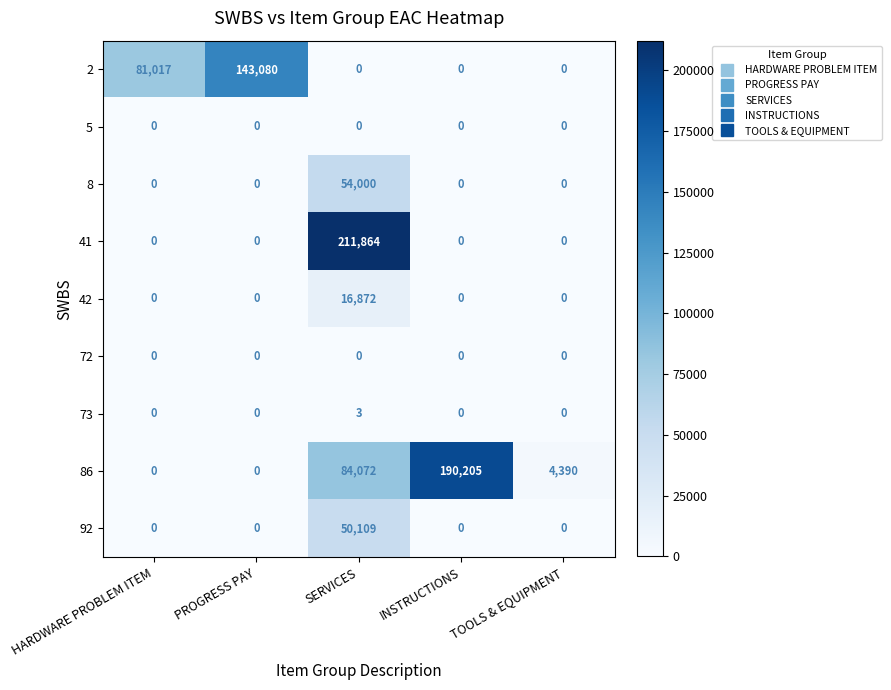

What is the maximum value shown in the chart?

211864